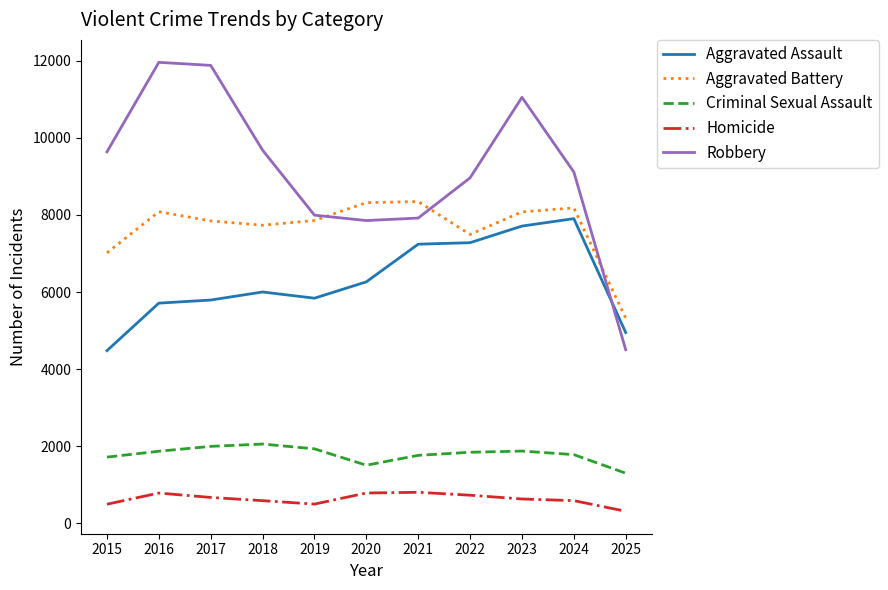

At which label does Criminal Sexual Assault reach its minimum?

2025